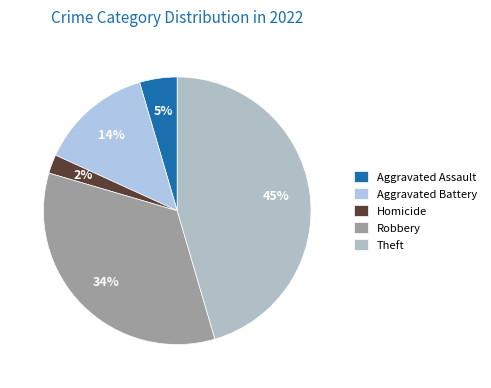

Count the number of slices in the pie.

5